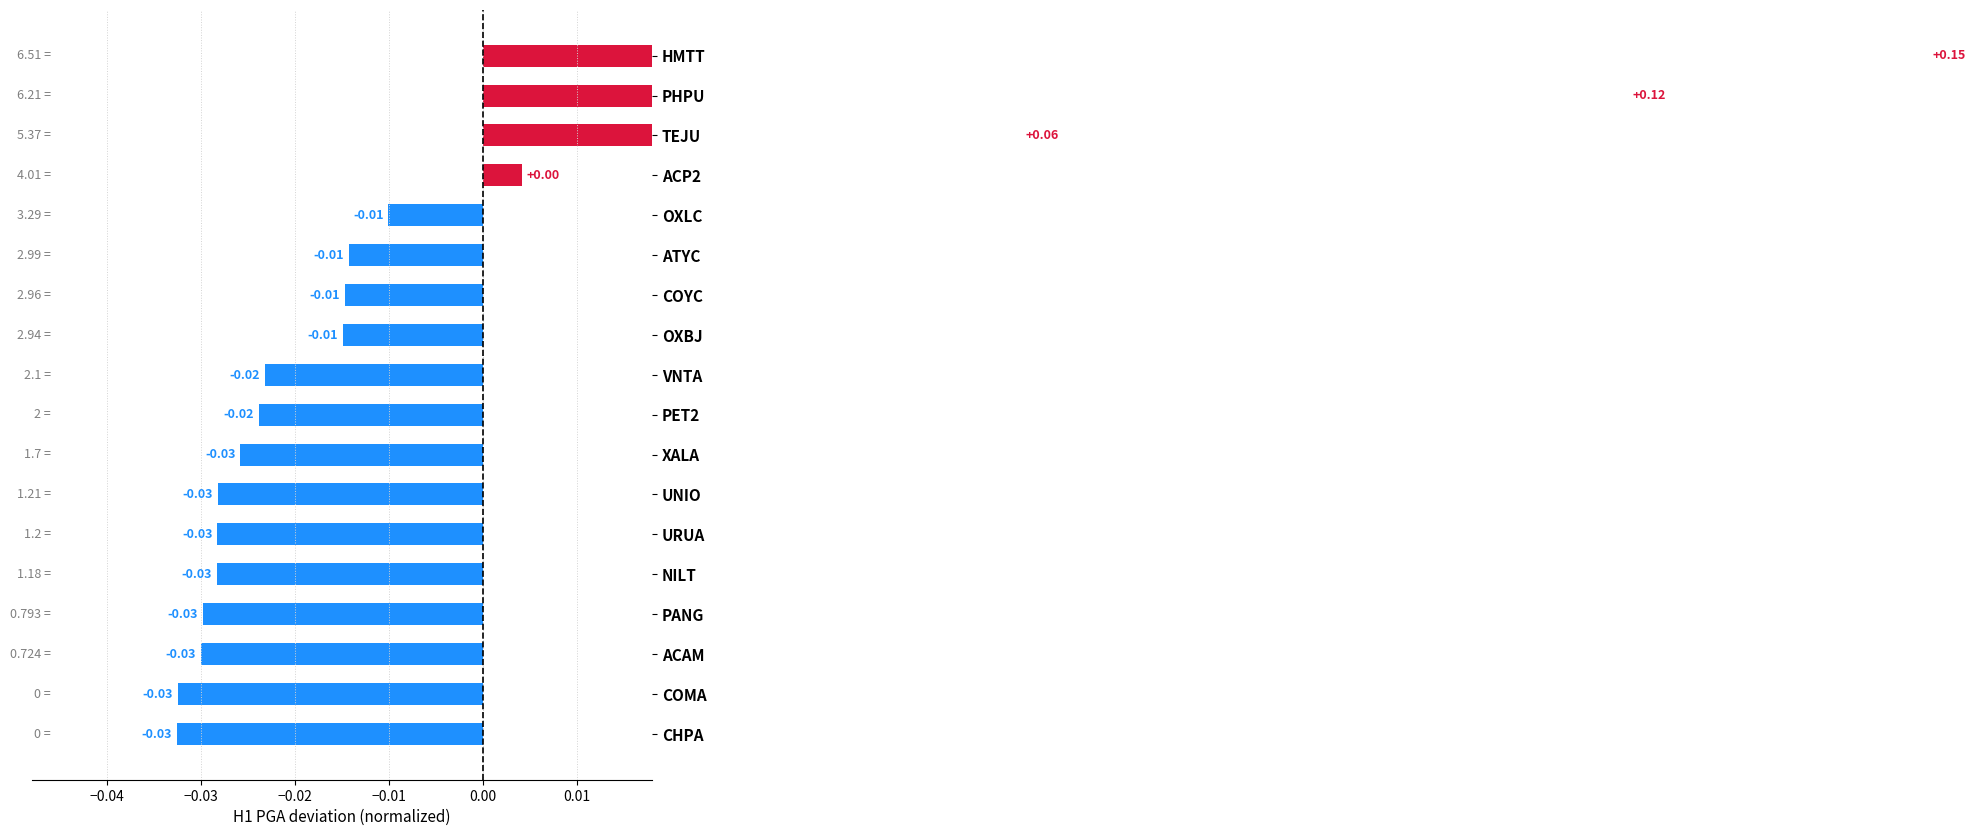

Reading left to right, list all the values displayed in this chart.

0.2	0.1	0.1	0.0	-0.0	-0.0	-0.0	-0.0	-0.0	-0.0	-0.0	-0.0	-0.0	-0.0	-0.0	-0.0	-0.0	-0.0